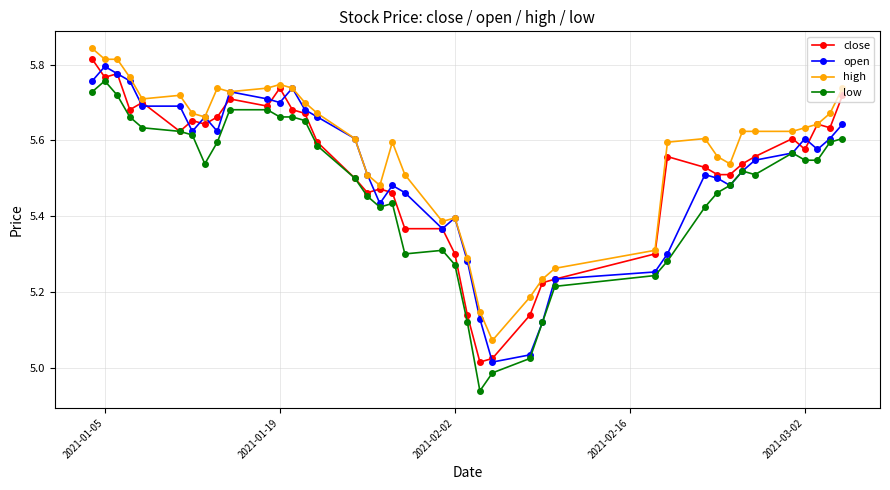

At how many categories does at least one series exceed 4?

40